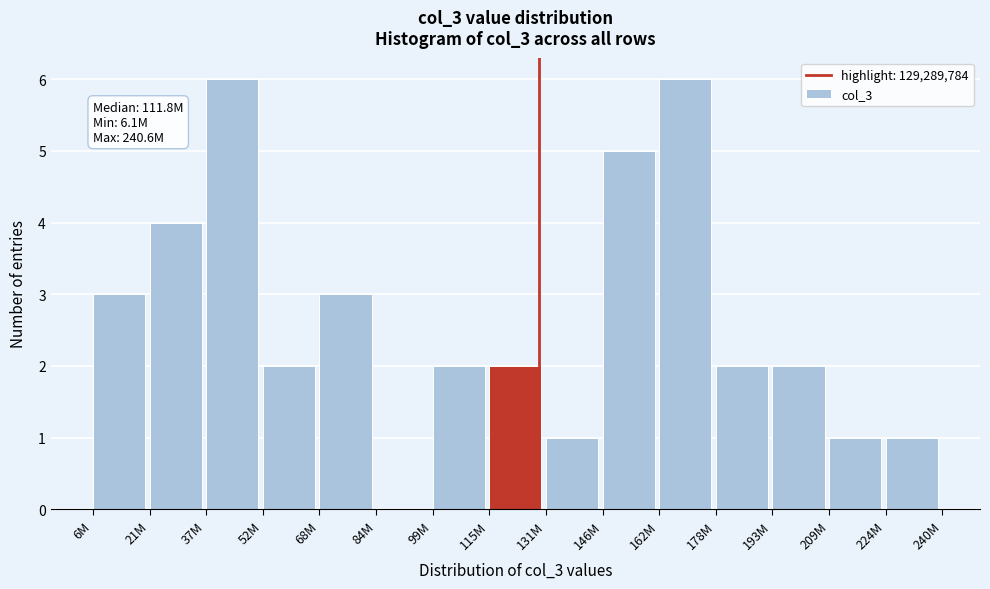

Reading left to right, extract all data points from this chart.

6M=3	21M=4	37M=6	52M=2	68M=3	84M=0	99M=2	115M=2	131M=1	146M=5	162M=6	178M=2	193M=2	209M=1	224M=1